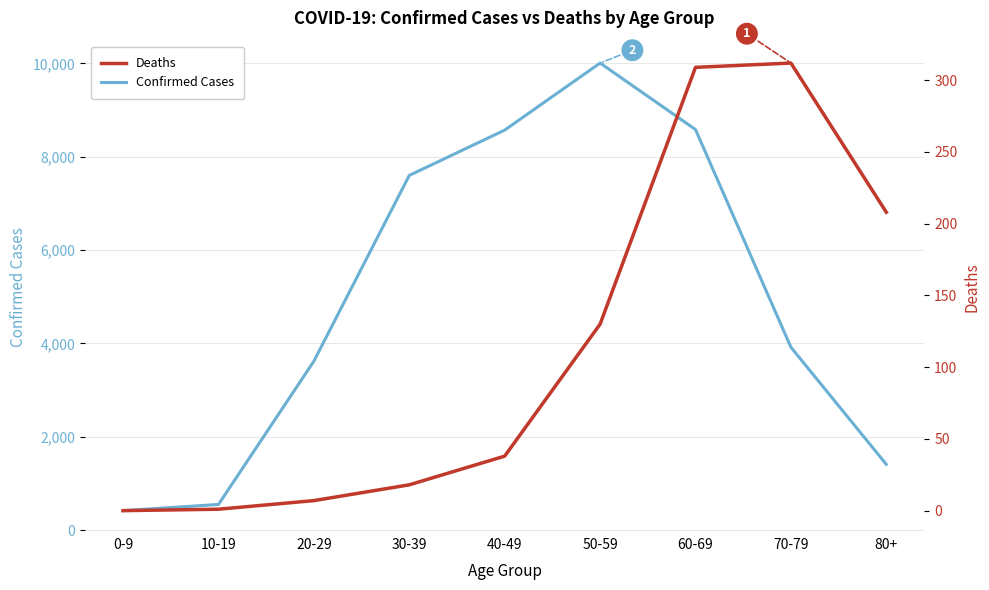

Reading left to right, what are all the values shown in this chart?

Confirmed Cases: 0-9=416	10-19=549	20-29=3619	30-39=7600	40-49=8571	50-59=10008	60-69=8583	70-79=3918	80+=1408
Deaths: 0-9=0	10-19=1	20-29=7	30-39=18	40-49=38	50-59=130	60-69=309	70-79=312	80+=208